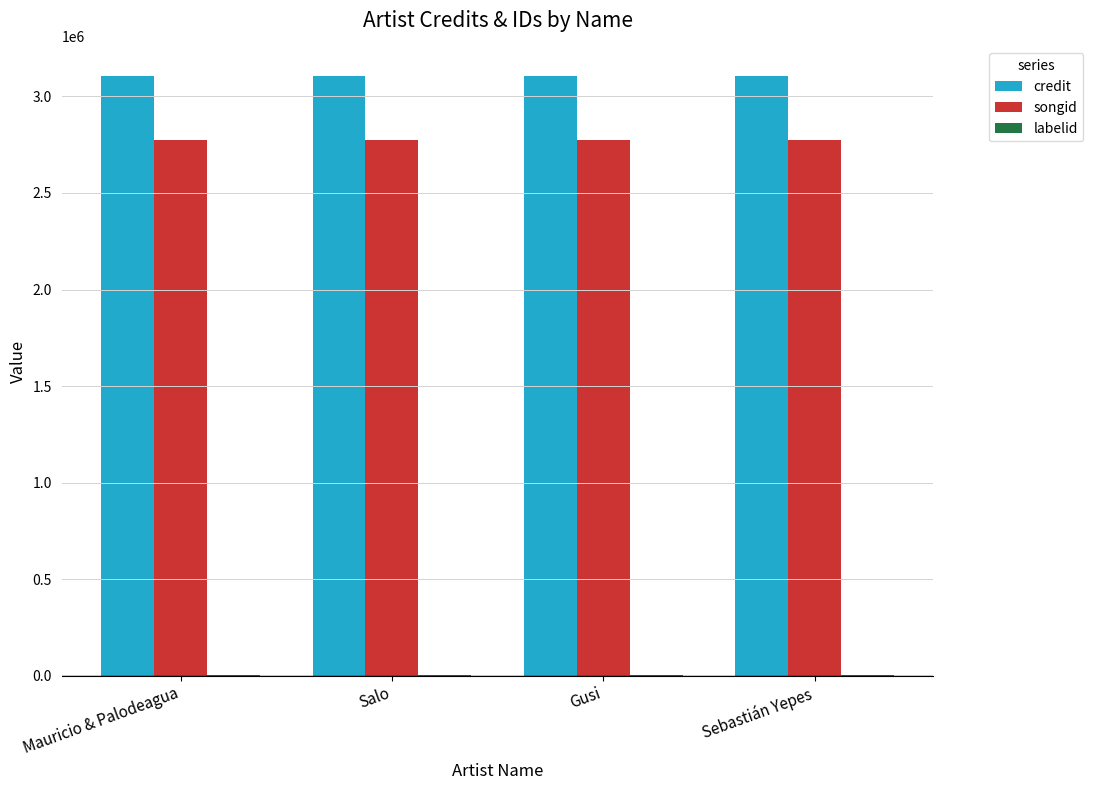

Which series has the largest total across all categories?

credit